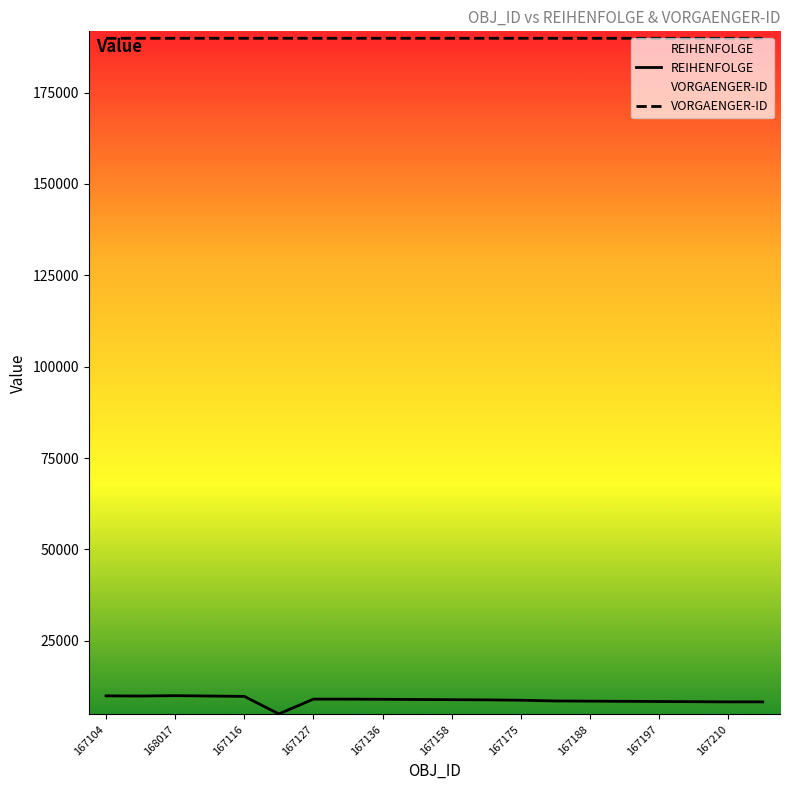

Which label corresponds to the largest value in the chart?

168230